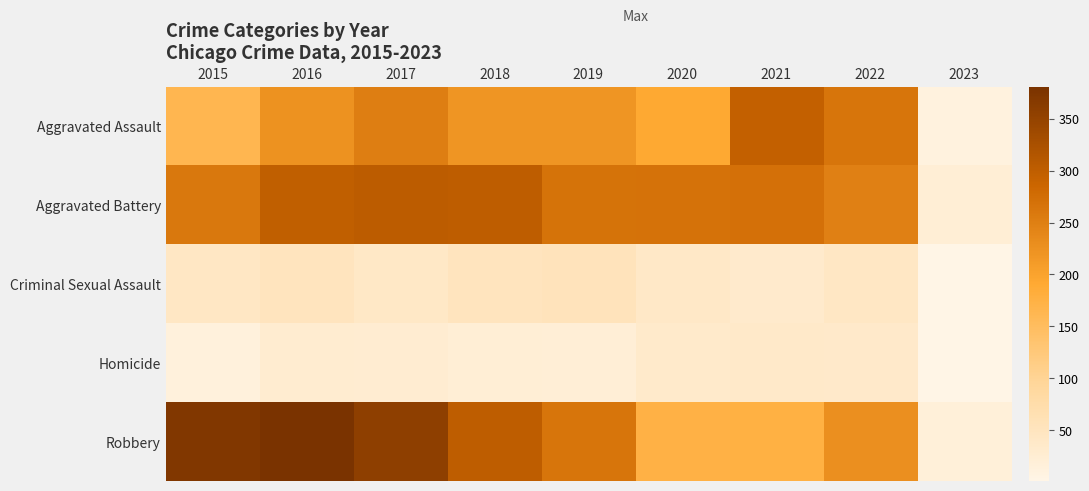

Reading left to right, extract all data points from this chart.

Aggravated Assault: 2015=164	2016=225	2017=251	2018=220	2019=220	2020=192	2021=295	2022=265	2023=11
Aggravated Battery: 2015=260	2016=298	2017=303	2018=302	2019=267	2020=269	2021=270	2022=248	2023=22
Criminal Sexual Assault: 2015=43	2016=51	2017=41	2018=51	2019=54	2020=39	2021=33	2022=44	2023=1
Homicide: 2015=13	2016=28	2017=27	2018=23	2019=21	2020=34	2021=38	2022=36	2023=1
Robbery: 2015=372	2016=381	2017=356	2018=302	2019=264	2020=174	2021=175	2022=227	2023=17